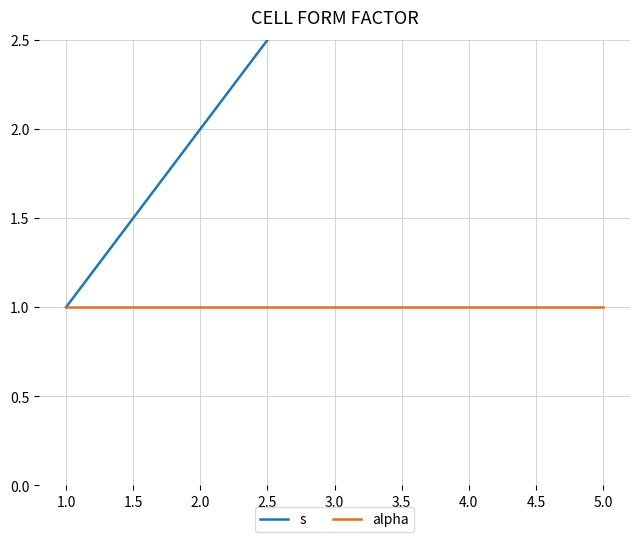

Reading left to right, extract all data points from this chart.

s: 1	2	3	4	5
alpha: 1	1	1	1	1